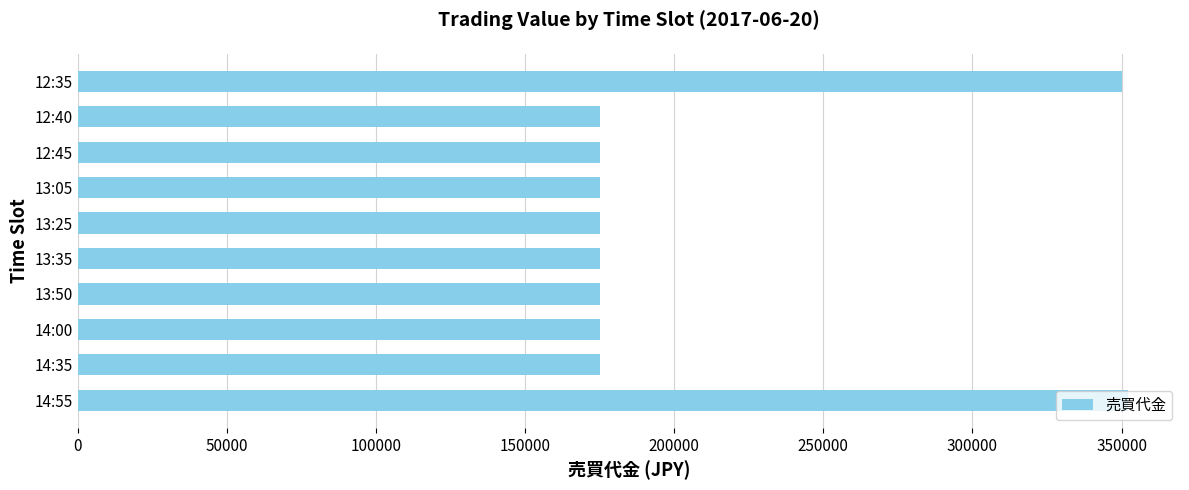

The value at 14:55 is 352000. True or false?

True